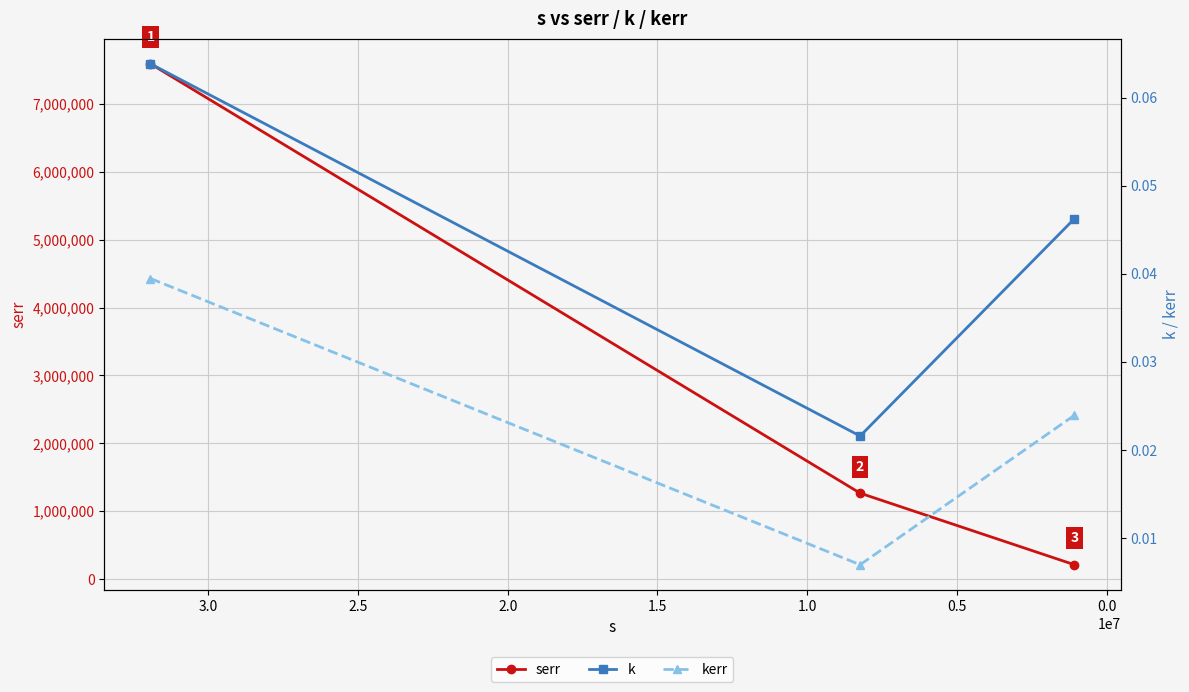

Count the number of data series in this chart.

3